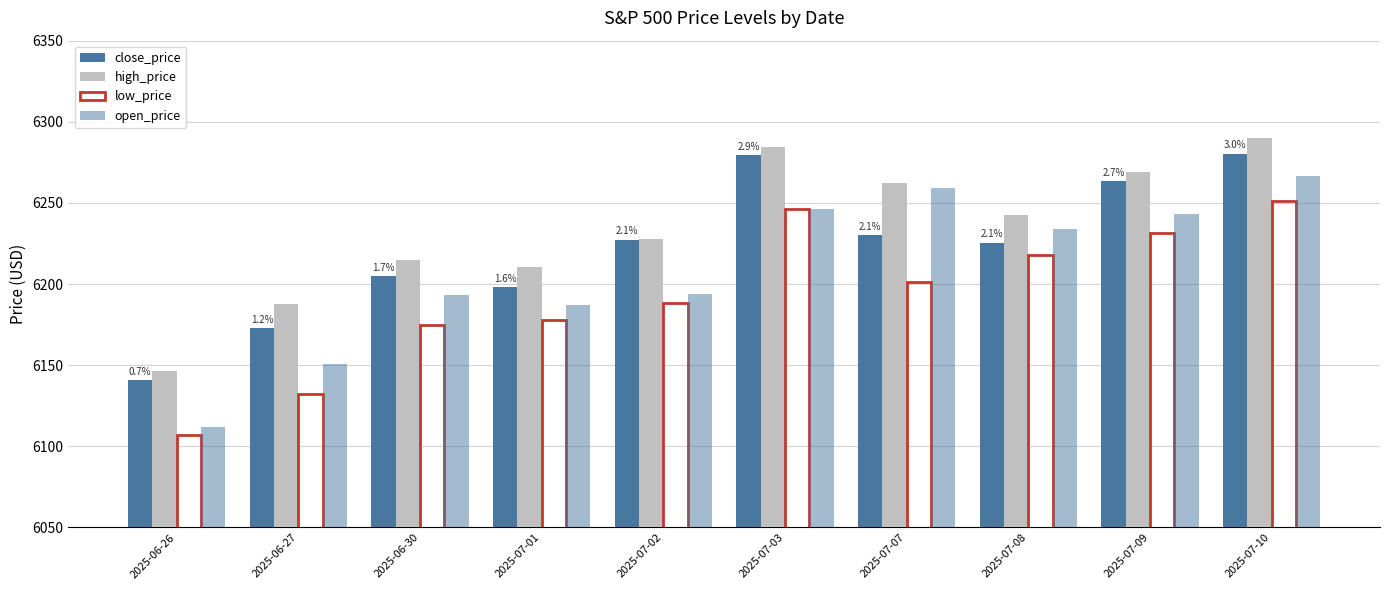

Are the bars grouped side by side (vs. stacked)?

Yes